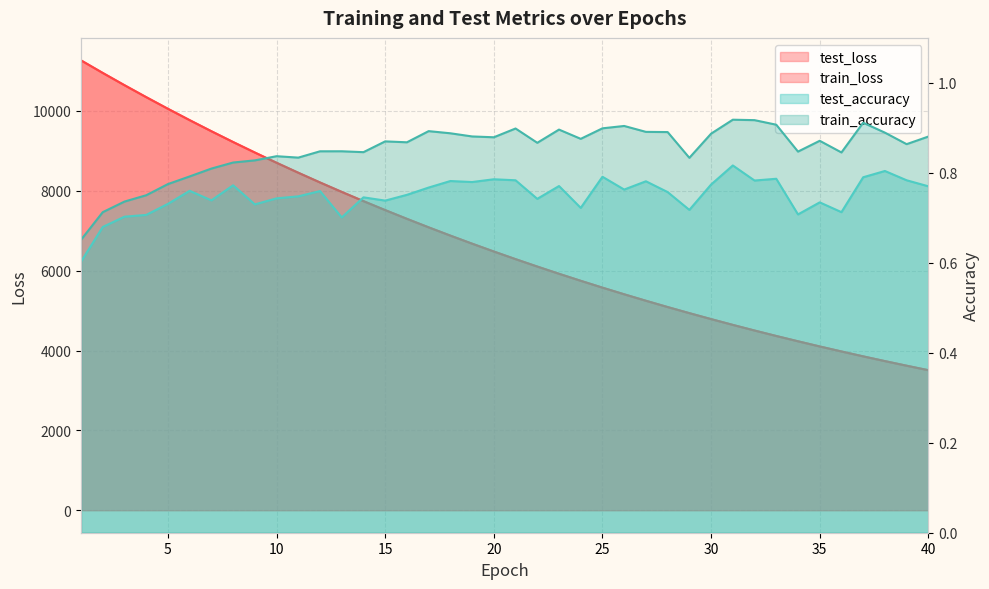

Does the chart display data point markers on the line(s)?

No